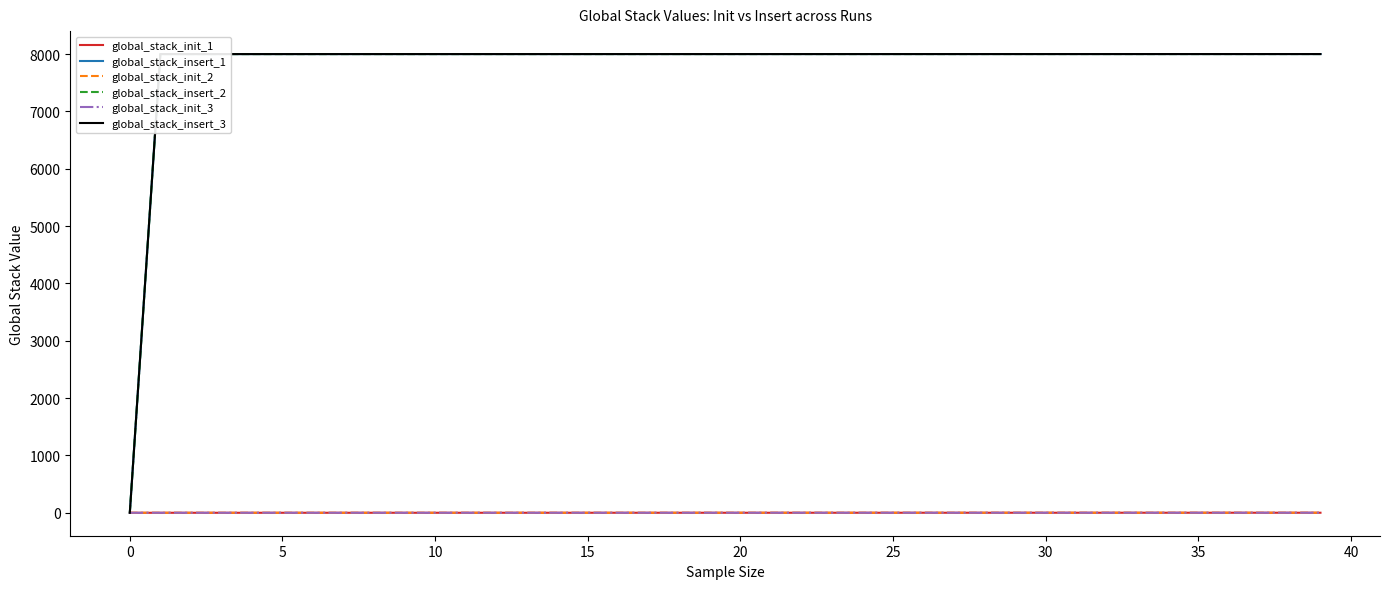

How many lines are shown in the chart?

6